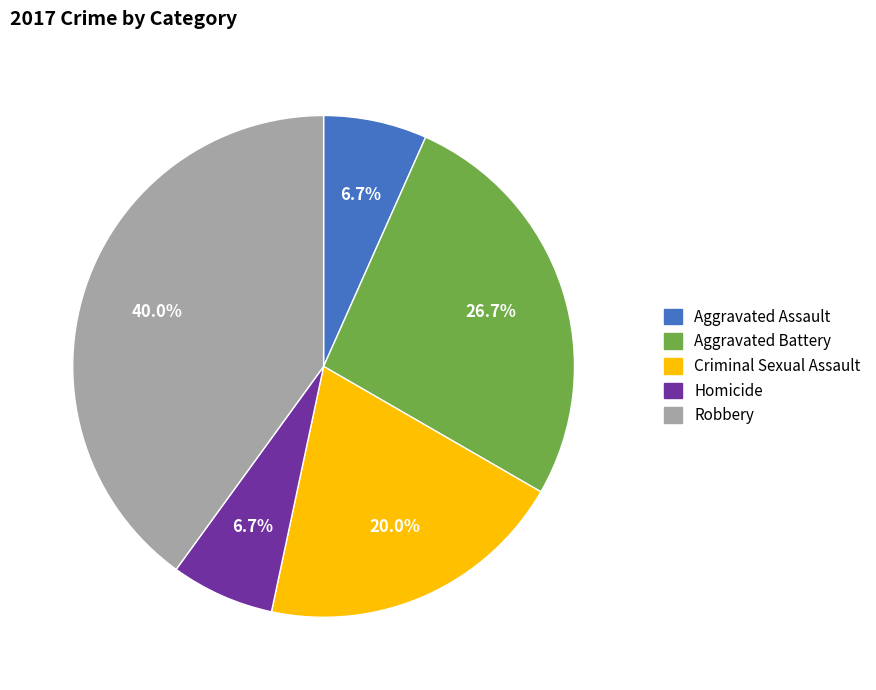

Between Criminal Sexual Assault and Aggravated Battery, which is larger?

Aggravated Battery